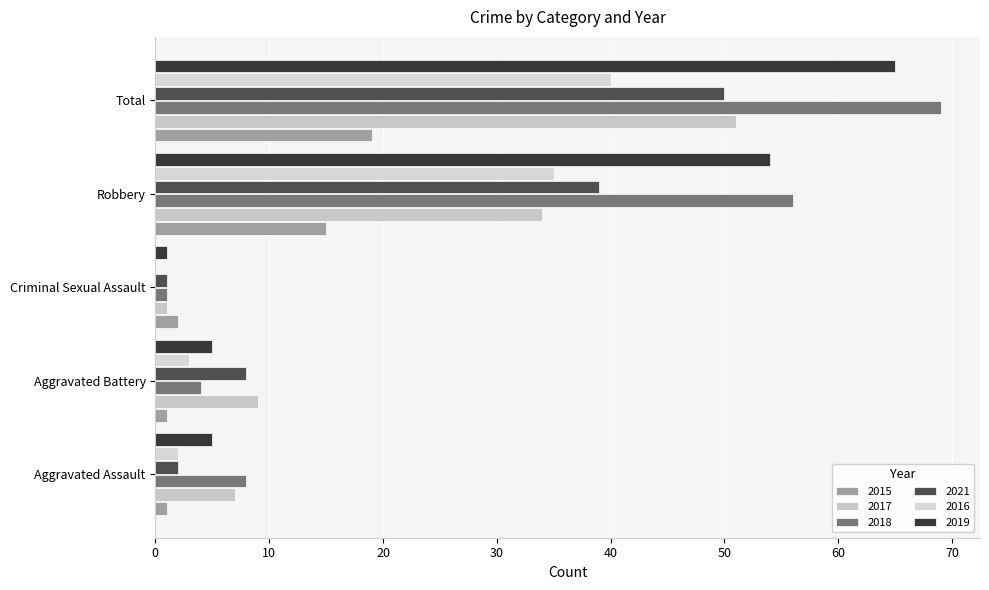

What is the label of the 5th bar from the left?

Total